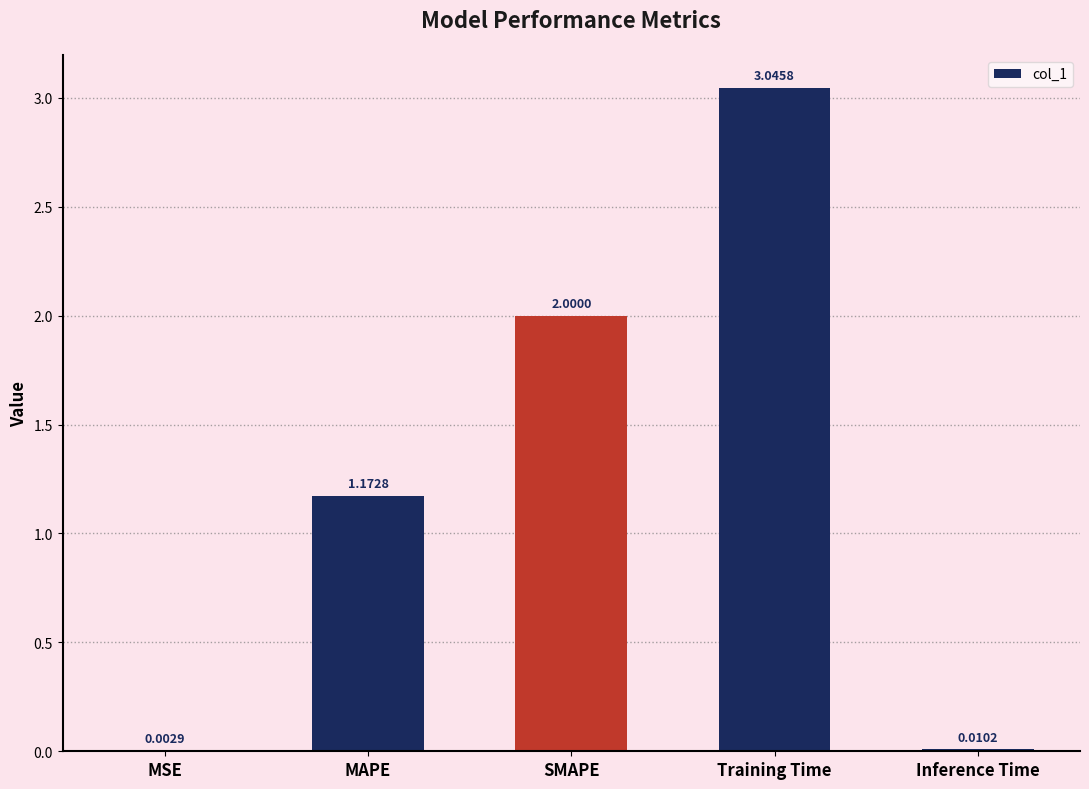

What is the sum of all values?

6.2